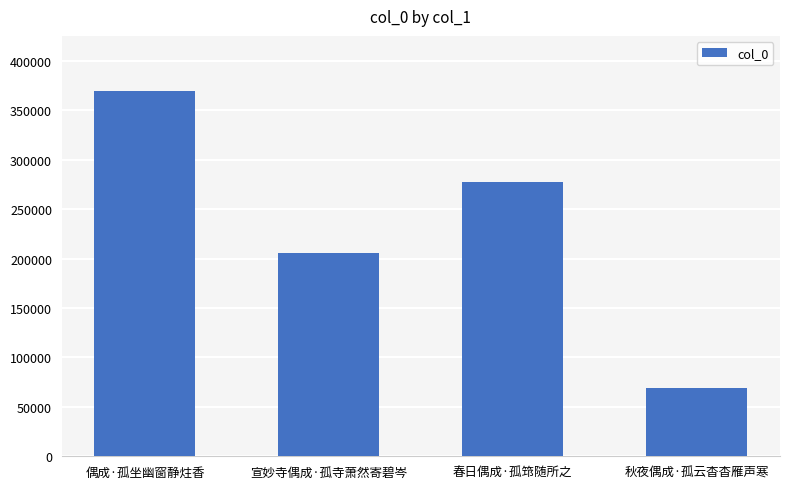

Reading left to right, what are all the values shown in this chart?

偶成·孤坐幽窗静炷香=369898	宣妙寺偶成·孤寺萧然寄碧岑=205515	春日偶成·孤筇随所之=277512	秋夜偶成·孤云杳杳雁声寒=68616